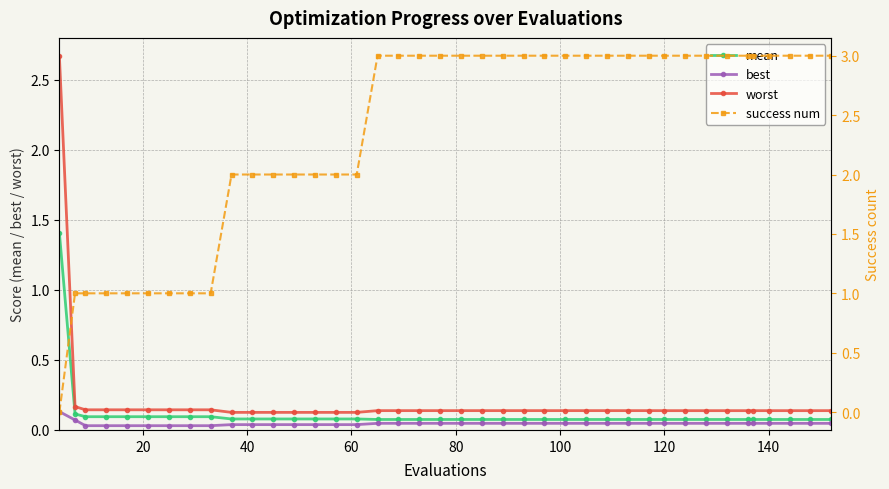

True or false: best and worst intersect in this chart.

False